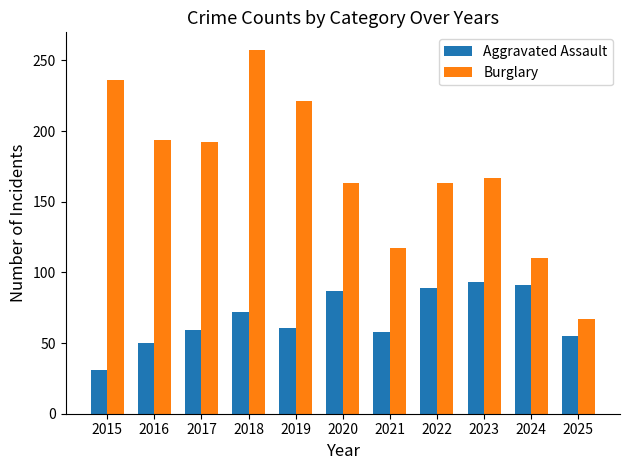

Which category has the lowest value across all series?

2015